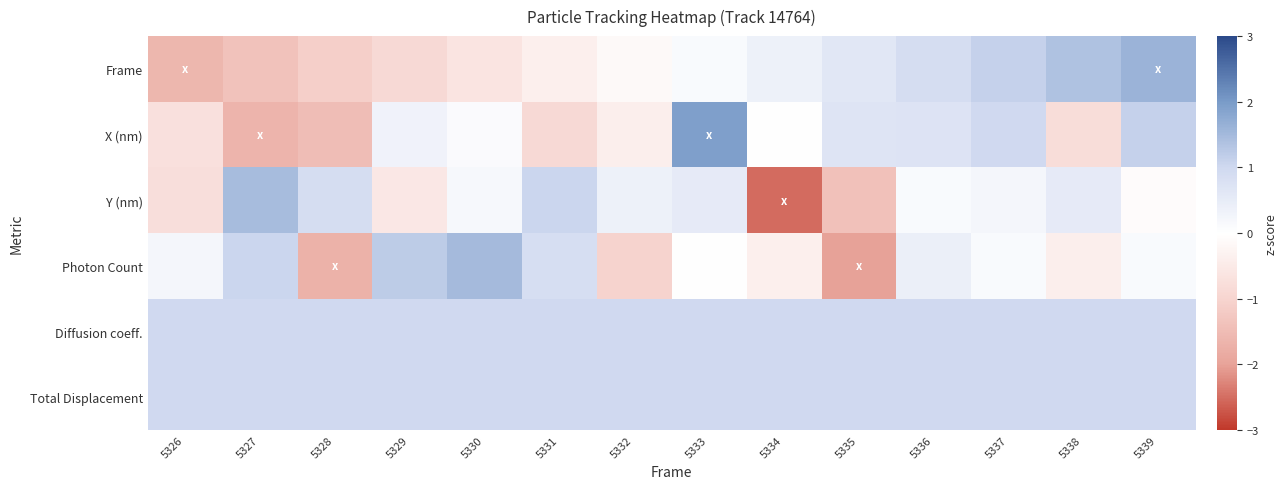

What is the total value across all series at 5338?

2.7